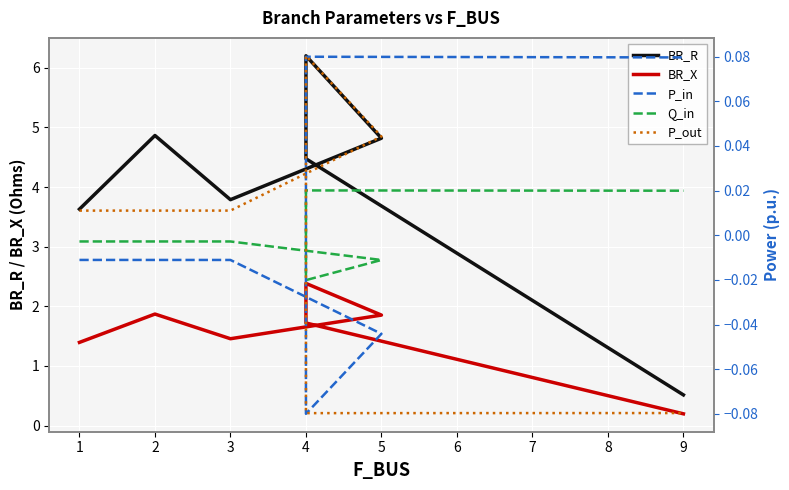

Count the number of data series in this chart.

5